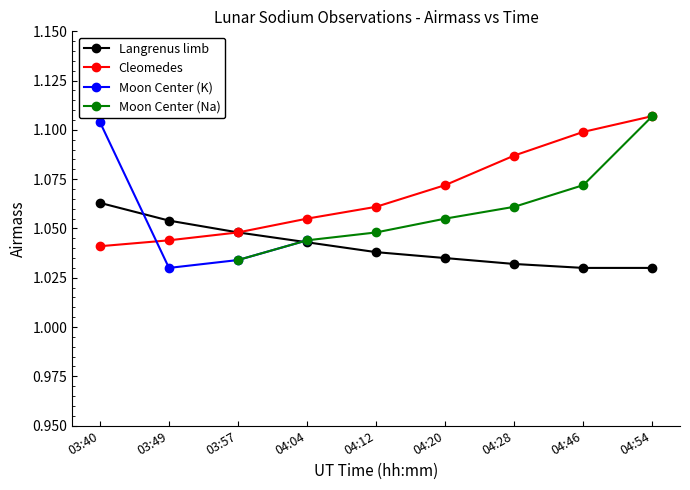

The value of Langrenus limb at 03:57 is 1.5. True or false?

False